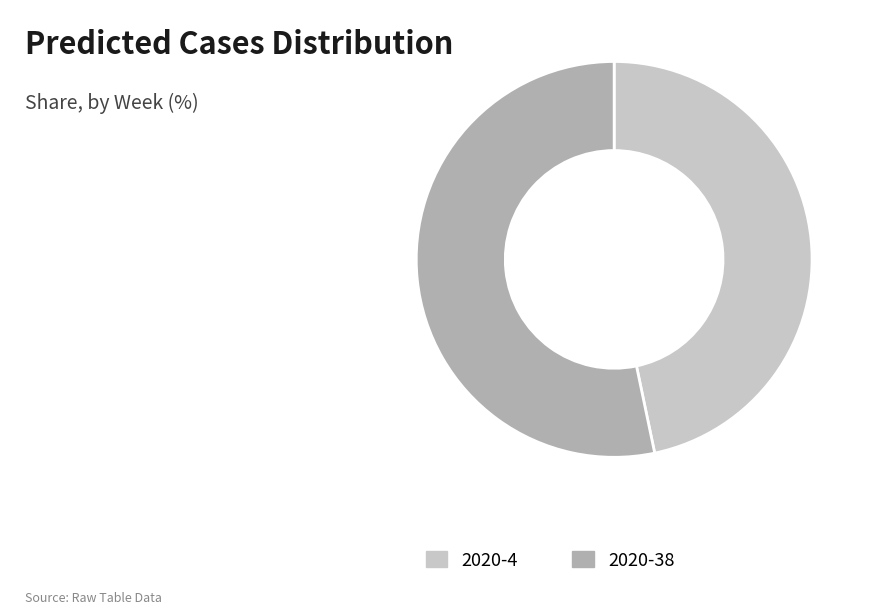

Combined, do 2020-4 and 2020-38 account for over 50%?

Yes